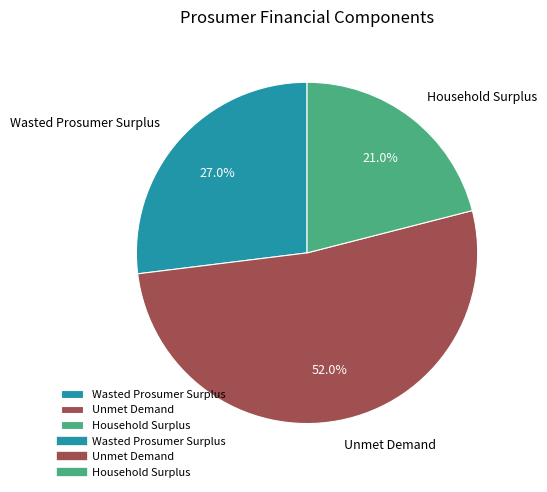

How many segments does this pie chart have?

3